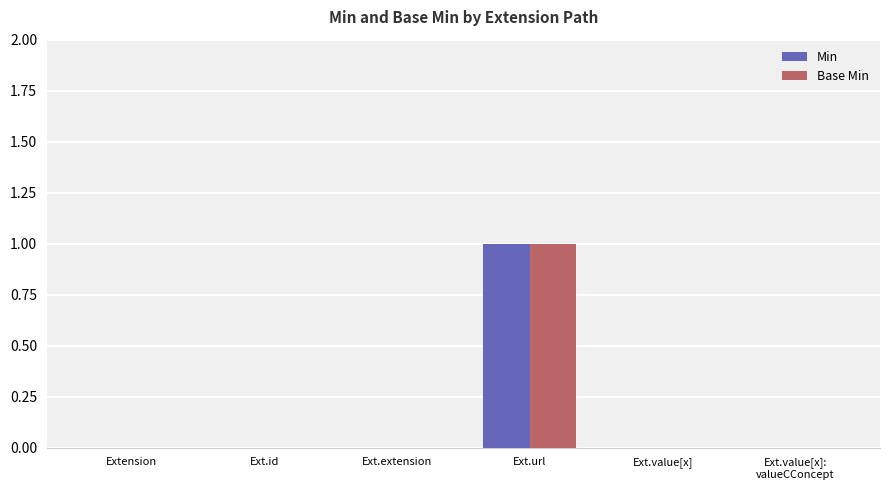

How many groups of bars are there?

6